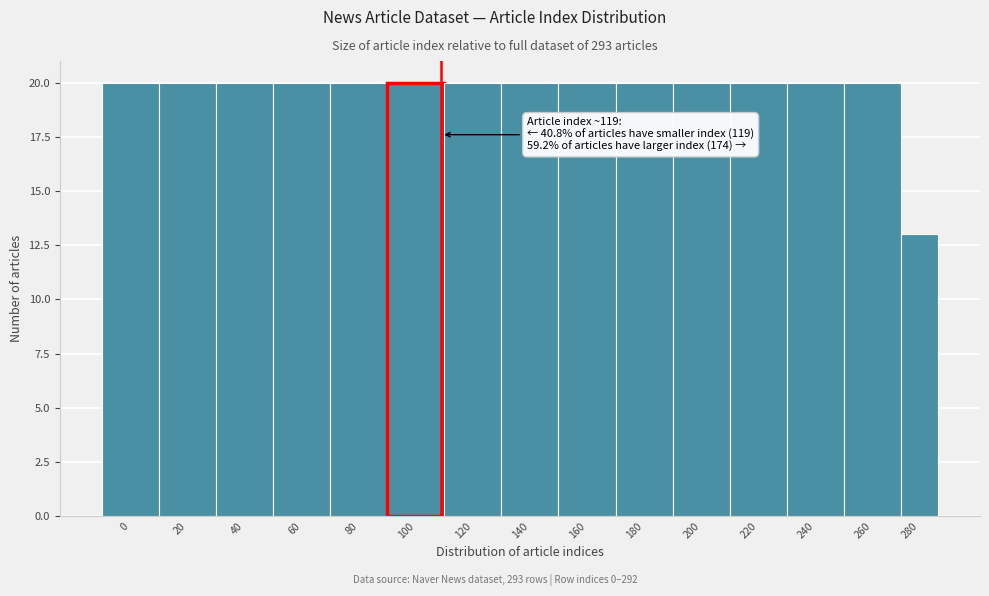

Reading right to left, what are all the values shown in this chart?

13	20	20	20	20	20	20	20	20	20	20	20	20	20	20